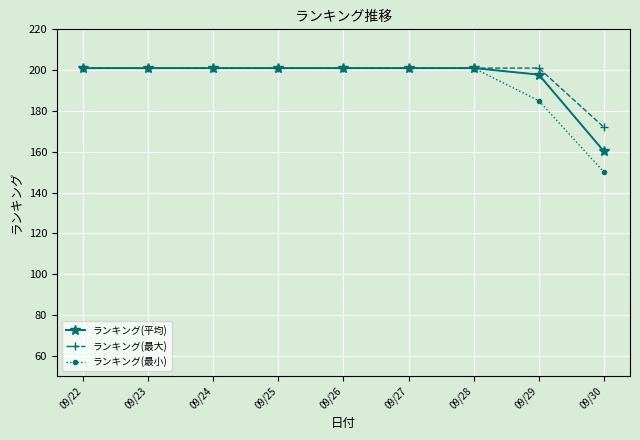

What is the spread (max minus min) of values at 09/30?

22.0